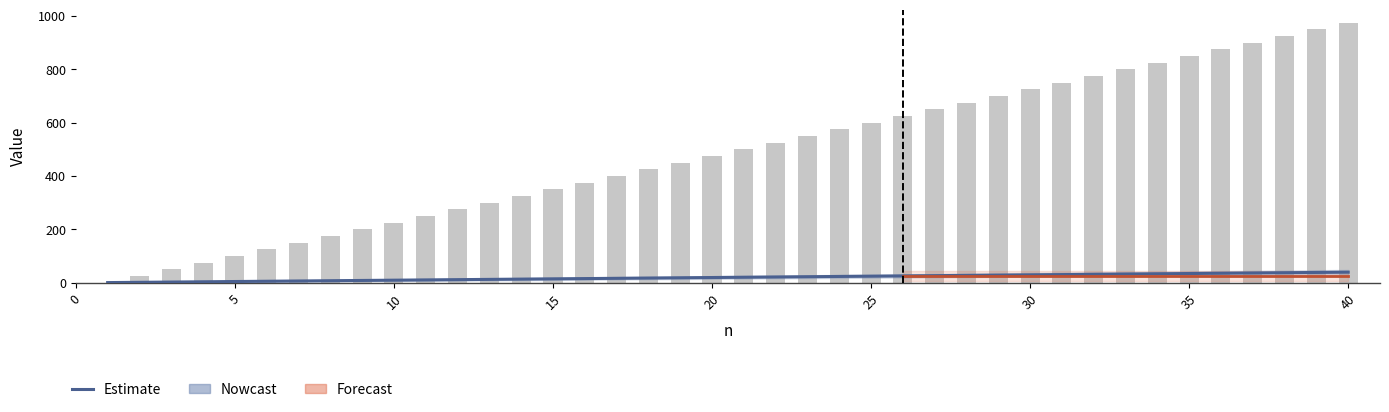

Does the chart contain stacked bars?

No